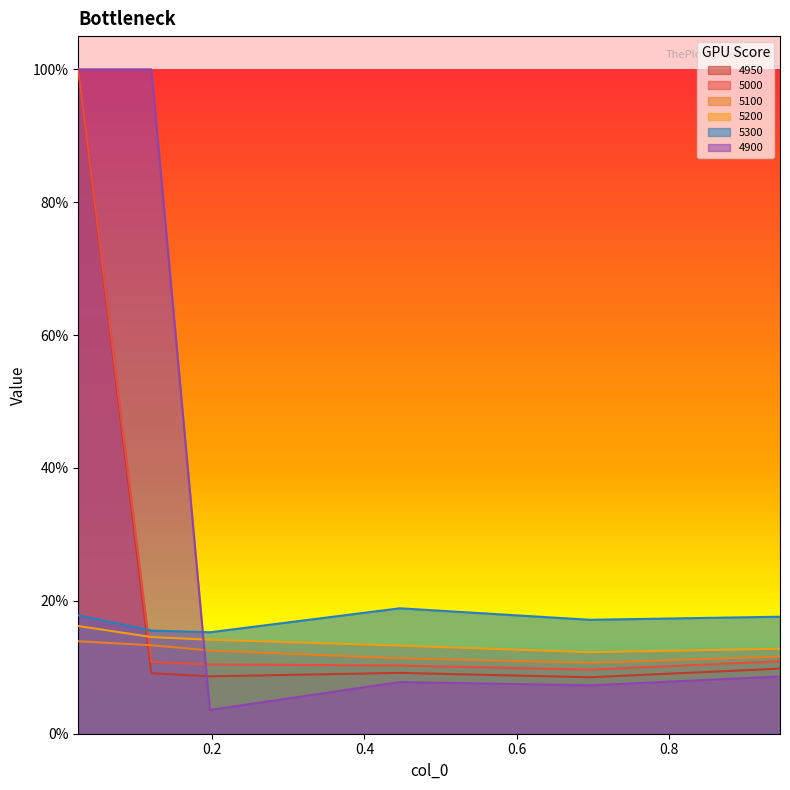

What is the total value across all series at 0.02465753424657534?

3.5